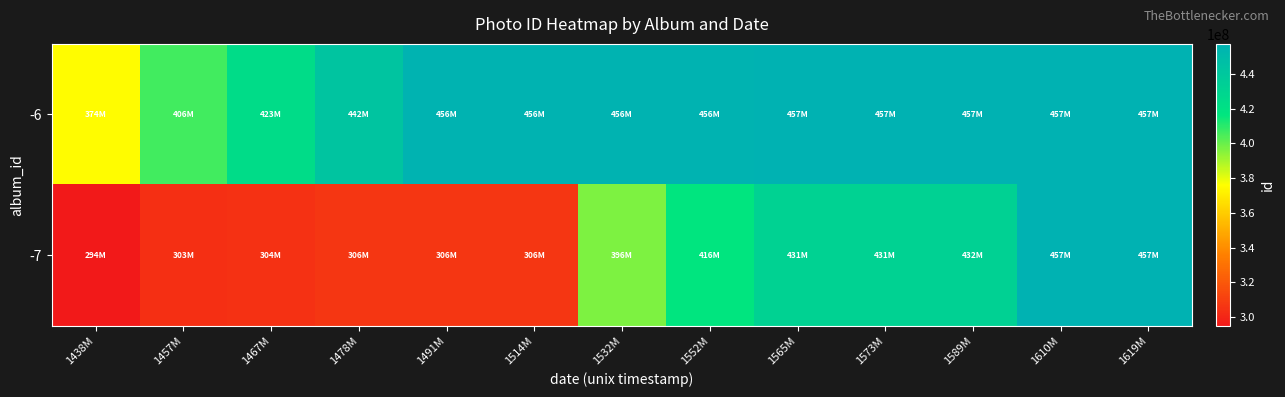

What is the difference between the highest and lowest values at 1478M?

135670173